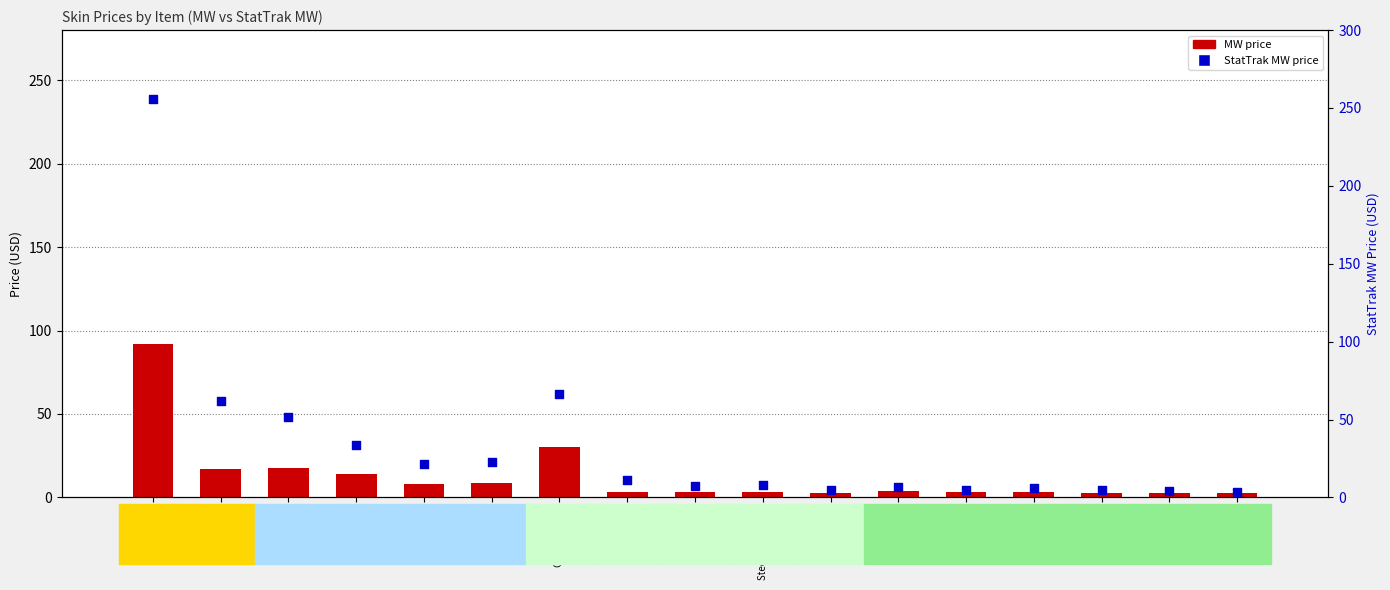

At how many categories does at least one series exceed 182?

1